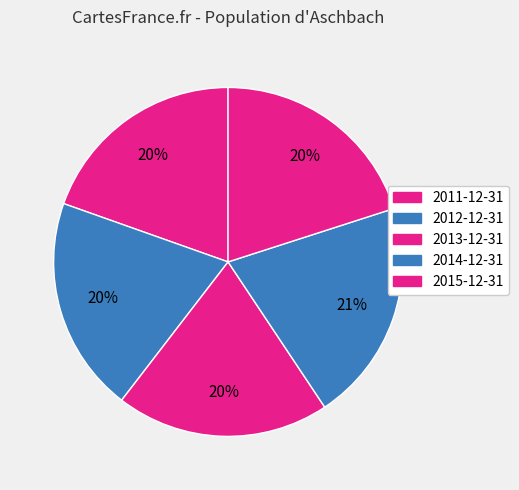

The 2013-12-31 slice represents 20% of the pie. True or false?

True